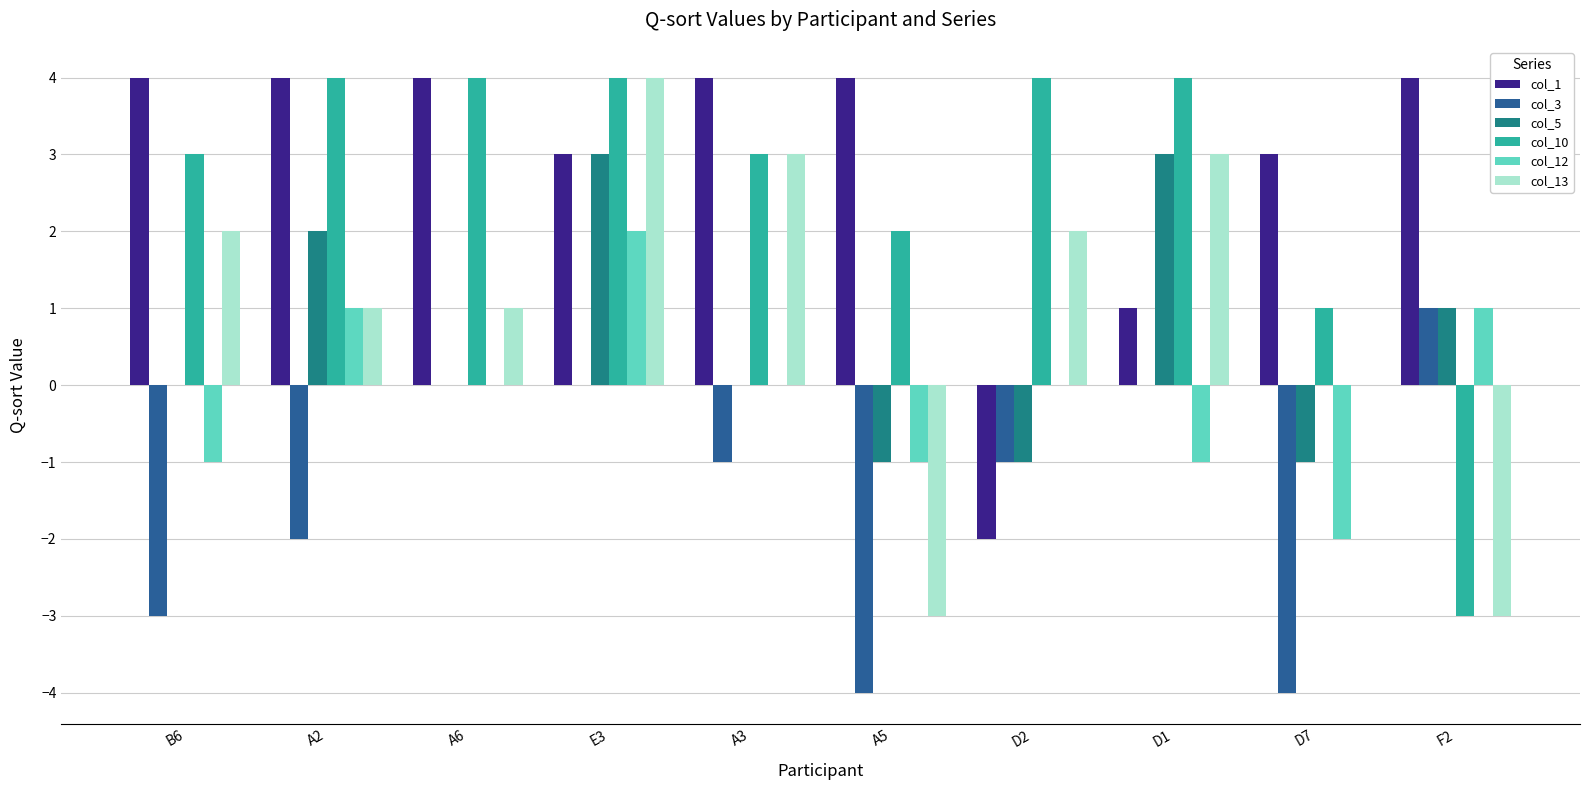

How many categories are shown in the chart?

10